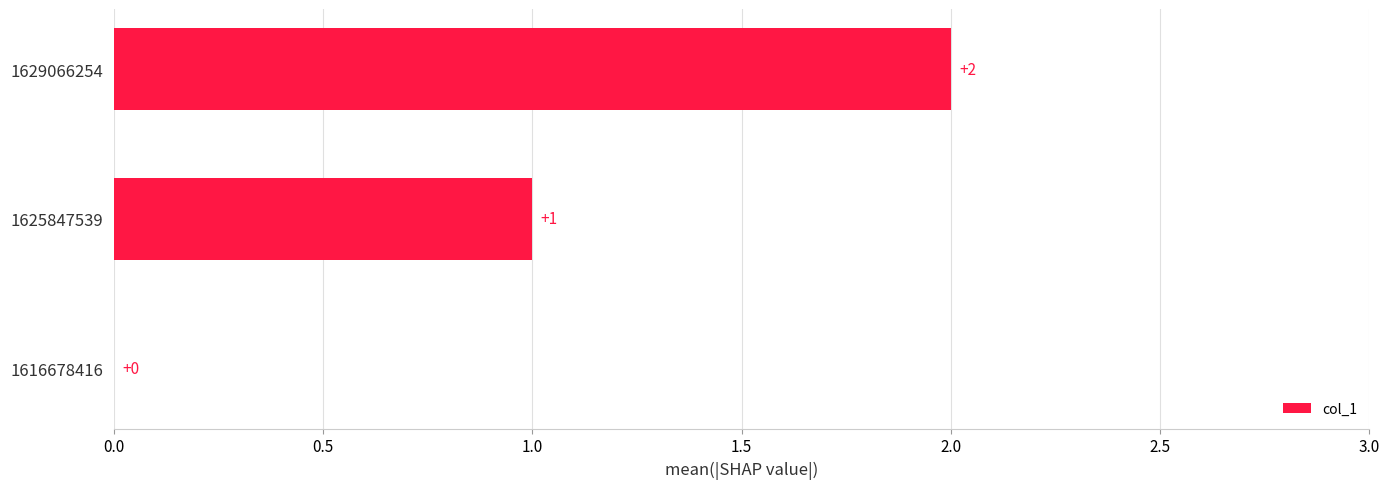

At which label is the value closest to 1?

1625847539